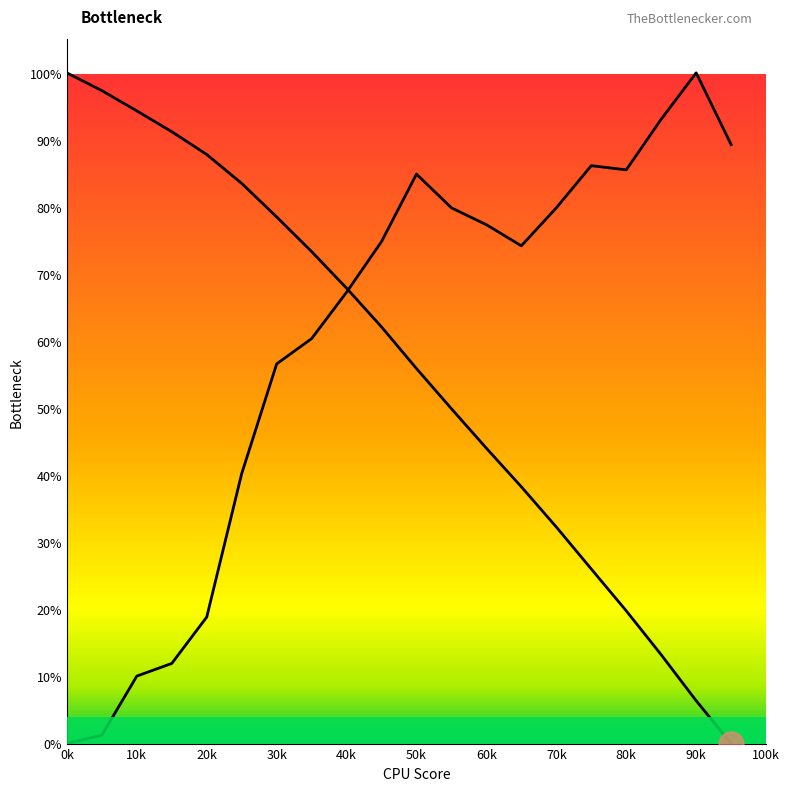

After their last crossing, which series has the higher values: PDF or CDF?

PDF